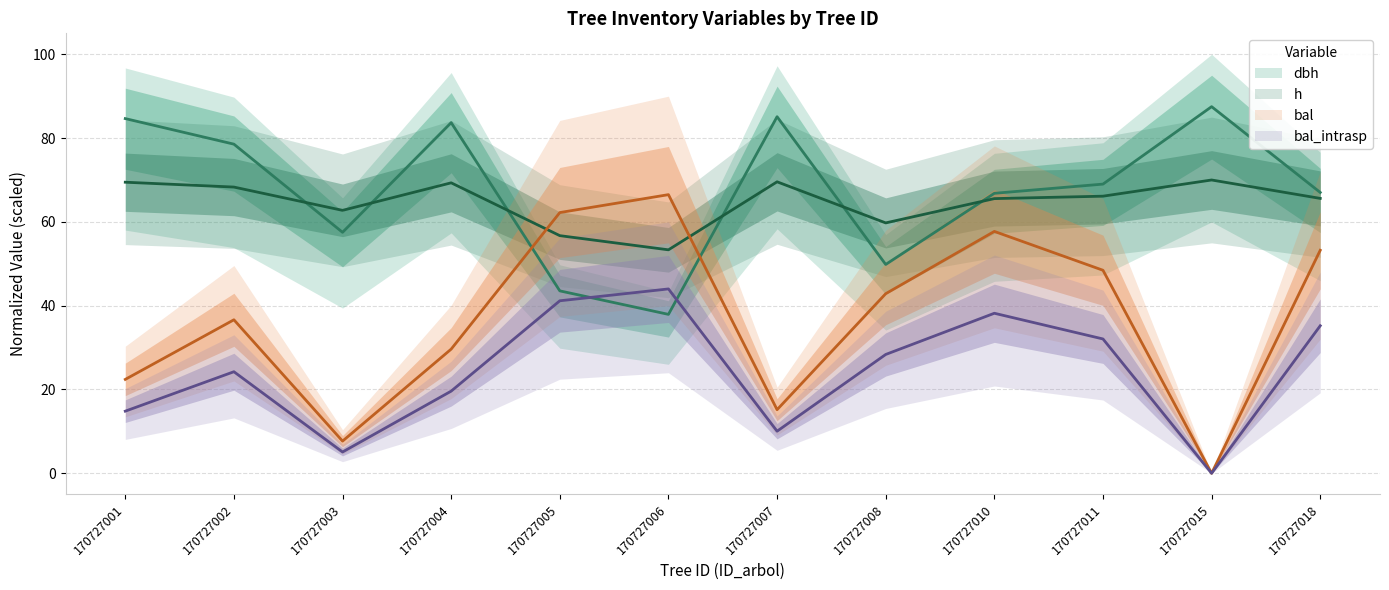

Which has a higher value, 170727005 or 170727008?

170727008